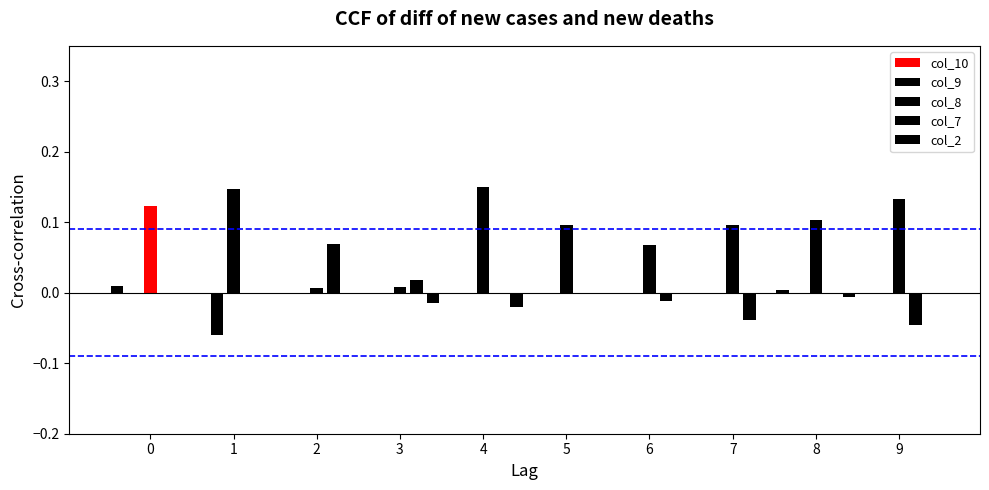

What is the average value of the col_10 series?

0.1